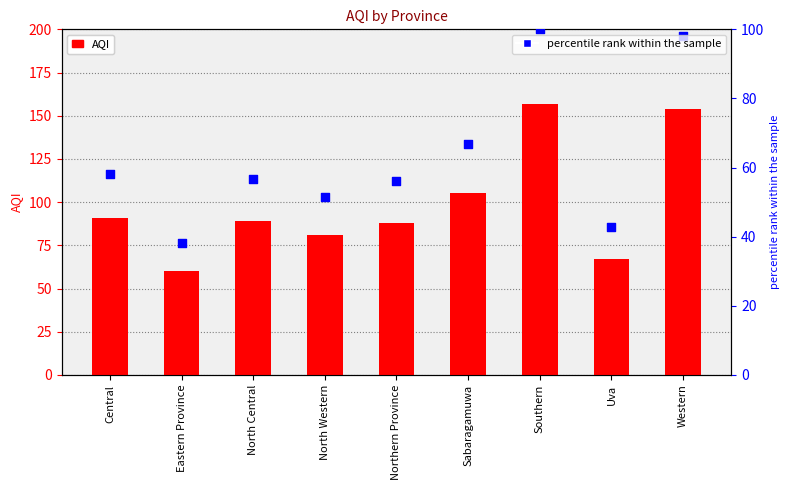

Is the value of percentile rank within the sample at North Central greater than the value of AQI at Western?

No